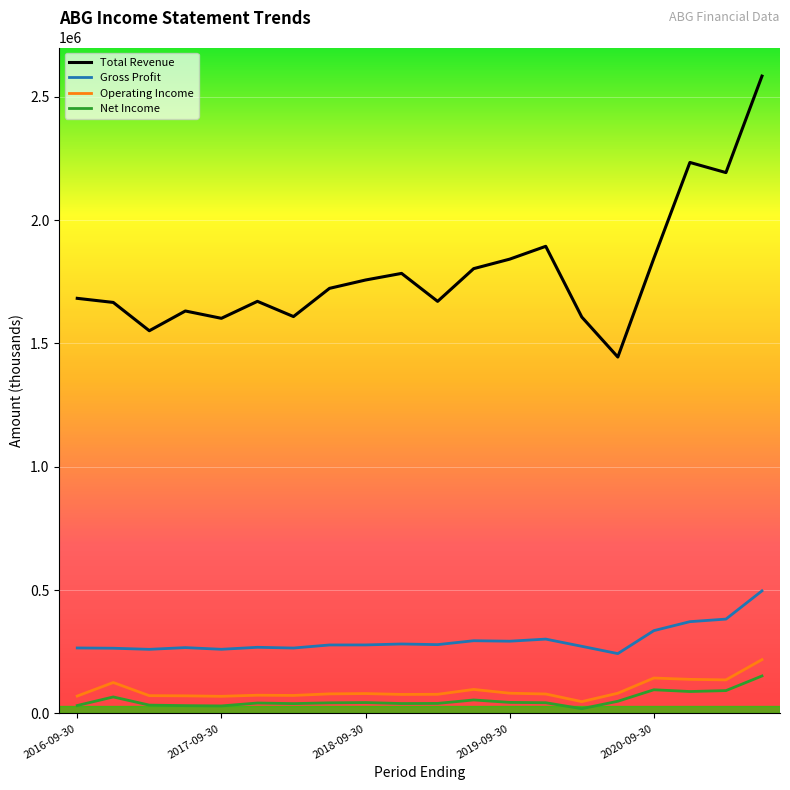

In Net Income, how many points are lower than both neighbors (excluding endpoints)?

5